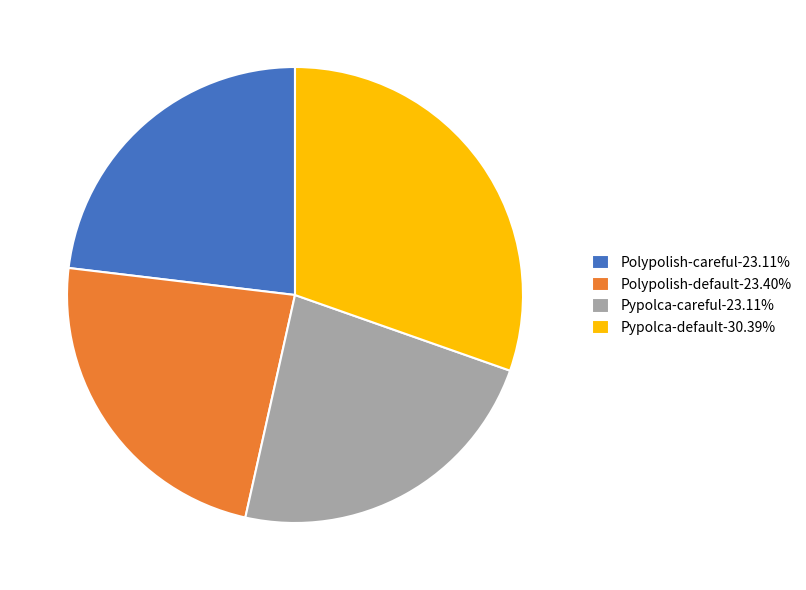

Combined, do Polypolish-default-23.40% and Polypolish-careful-23.11% account for over 50%?

No